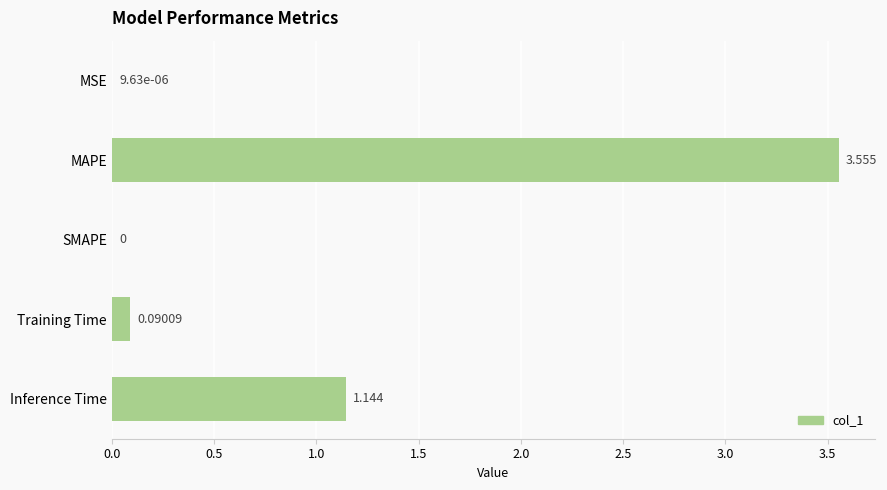

At which label is the value closest to 1?

Inference Time